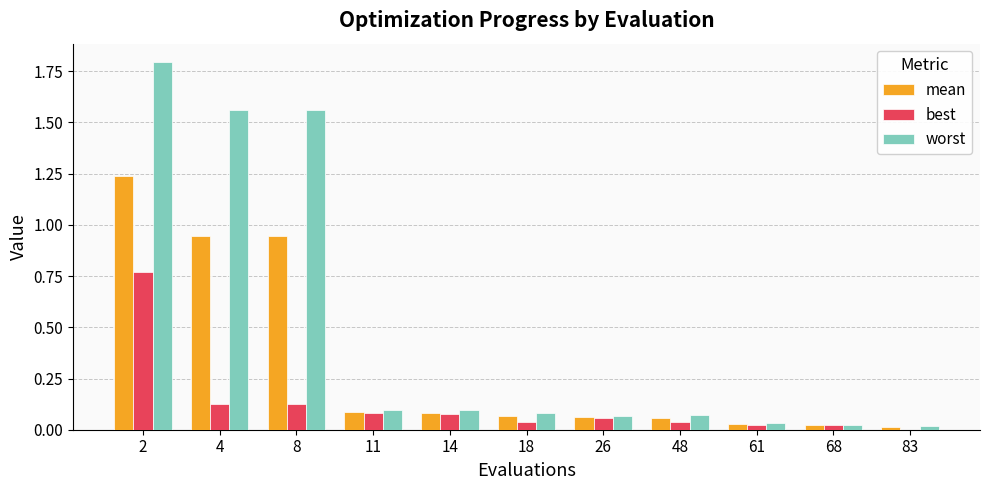

Which series changed the most between 2 and 18?

worst